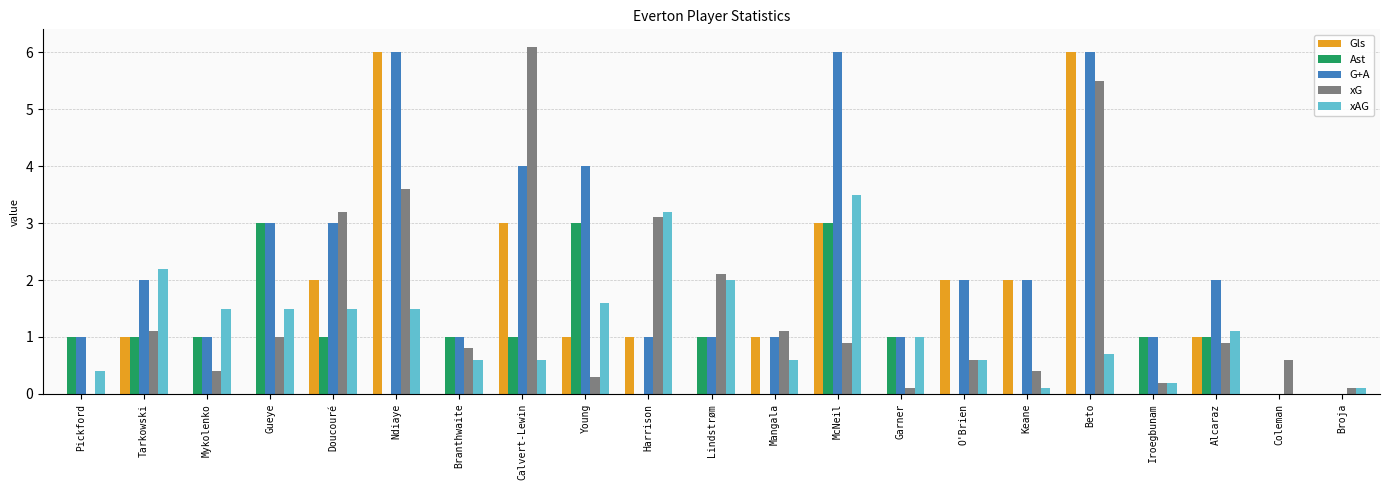

Which series changed the most between Beto and Alcaraz?

Gls